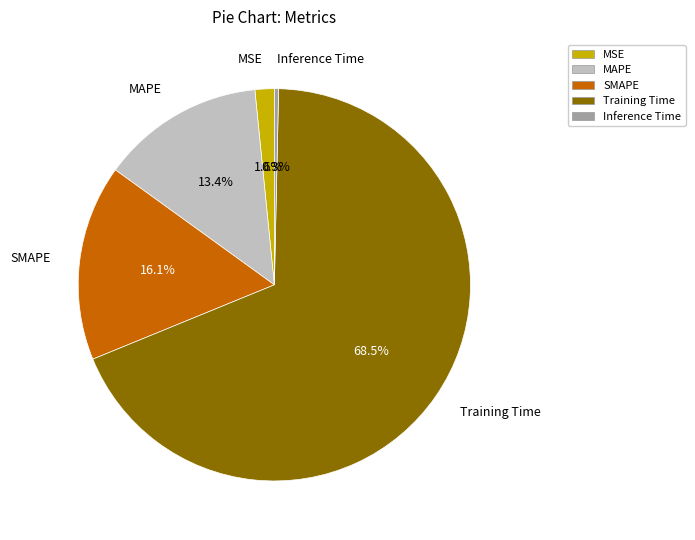

How many segments does this pie chart have?

5